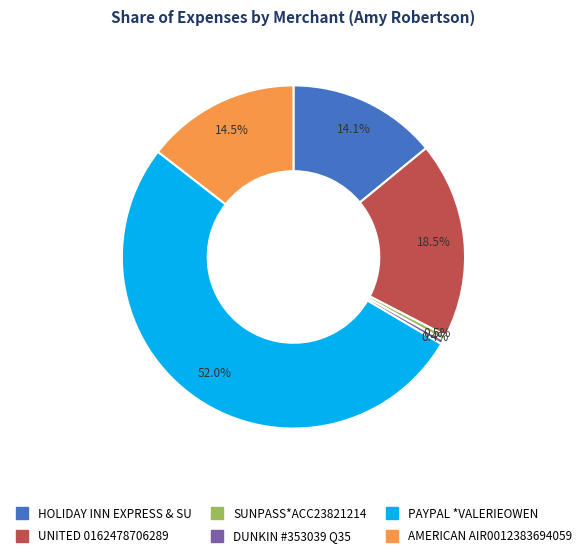

Do UNITED 0162478706289 and SUNPASS*ACC23821214 together represent more than half of the pie?

No